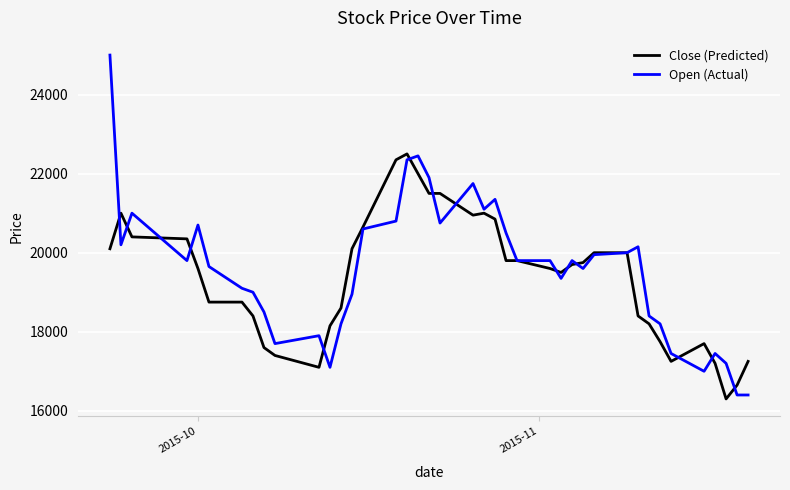

Which series has the widest spread of values?

Open (Actual)